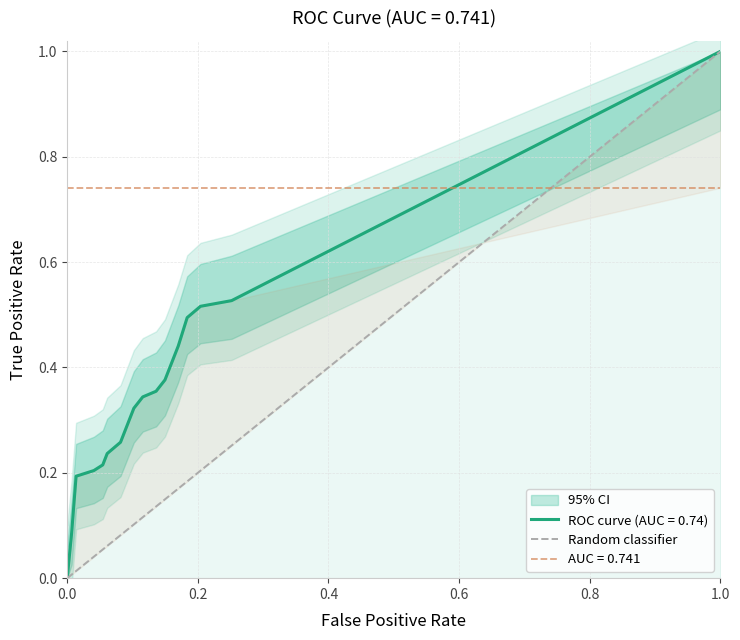

What is the greatest value displayed?

1